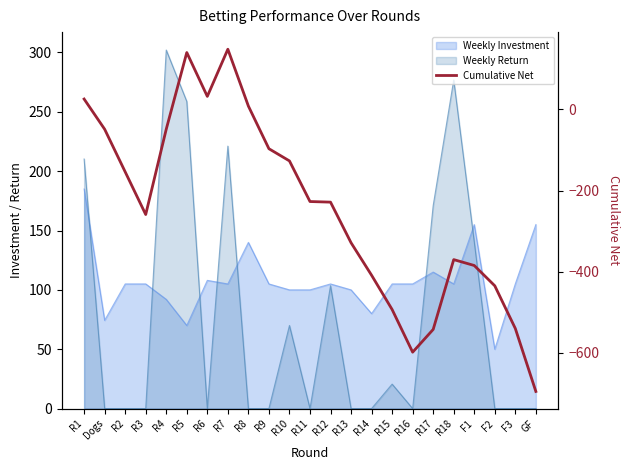

The value at R16 is -598.0. True or false?

True